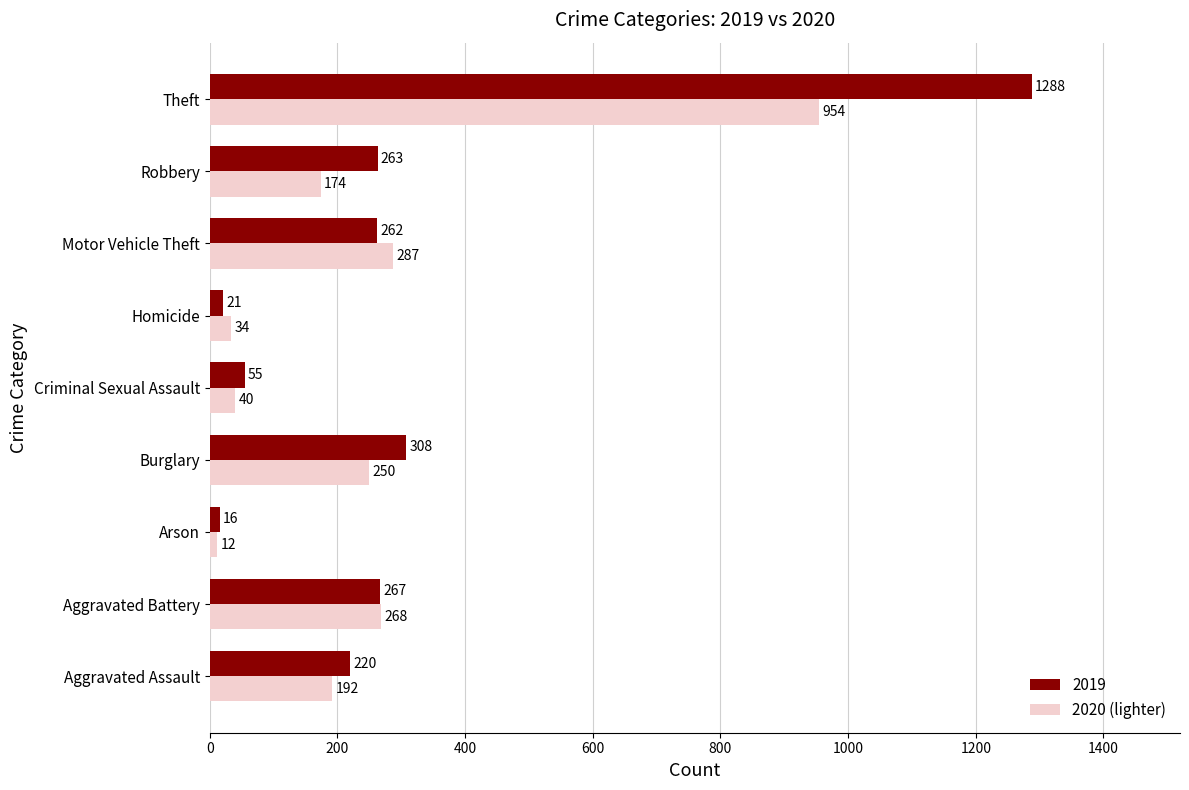

What is the sum of the 2020 (lighter) values at Arson and Motor Vehicle Theft?

299